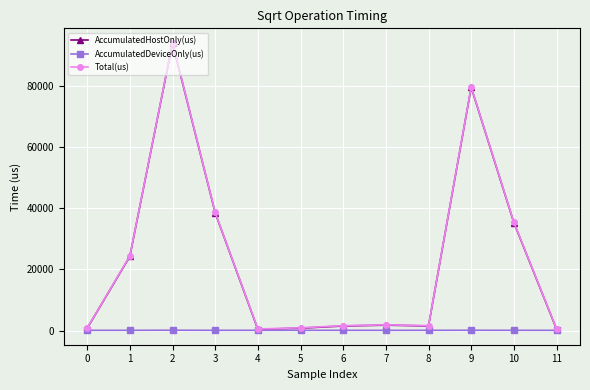

How many series are shown in this chart?

3